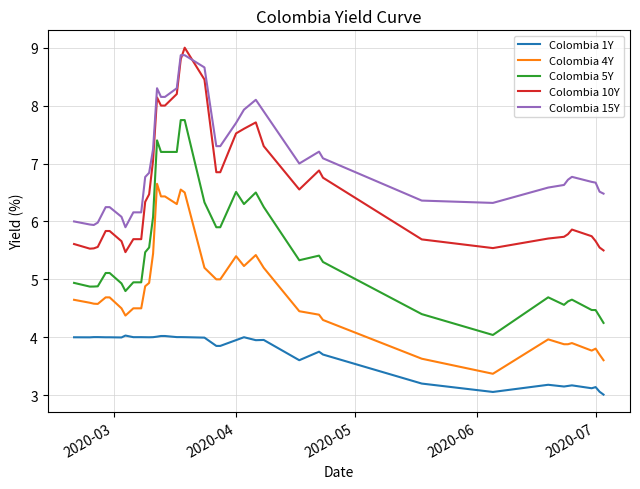

Which series has the widest spread of values?

Colombia 5Y